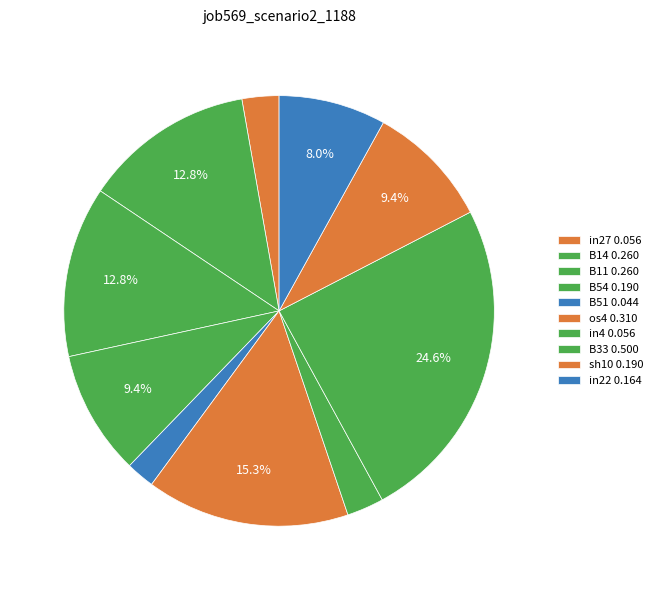

Count the number of slices in the pie.

10